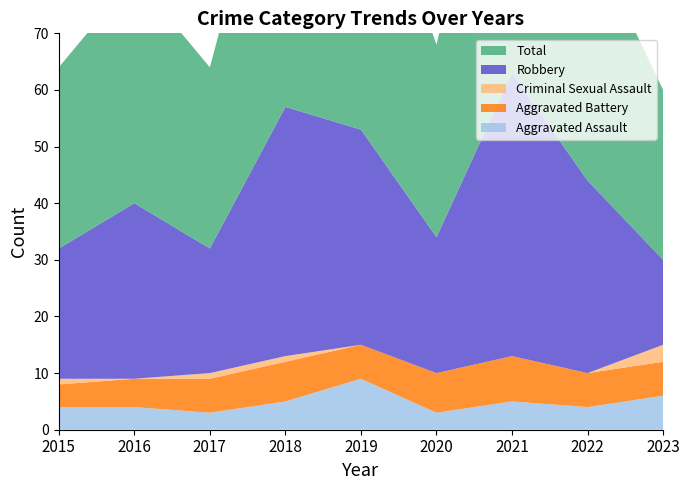

Reading right to left, transcribe all the data shown in this chart.

Aggravated Assault: 2023=6	2022=4	2021=5	2020=3	2019=9	2018=5	2017=3	2016=4	2015=4
Aggravated Battery: 2023=6	2022=6	2021=8	2020=7	2019=6	2018=7	2017=6	2016=5	2015=4
Criminal Sexual Assault: 2023=3	2022=0	2021=0	2020=0	2019=0	2018=1	2017=1	2016=0	2015=1
Robbery: 2023=15	2022=34	2021=50	2020=24	2019=38	2018=44	2017=22	2016=31	2015=23
Total: 2023=30	2022=44	2021=63	2020=34	2019=53	2018=57	2017=32	2016=40	2015=32